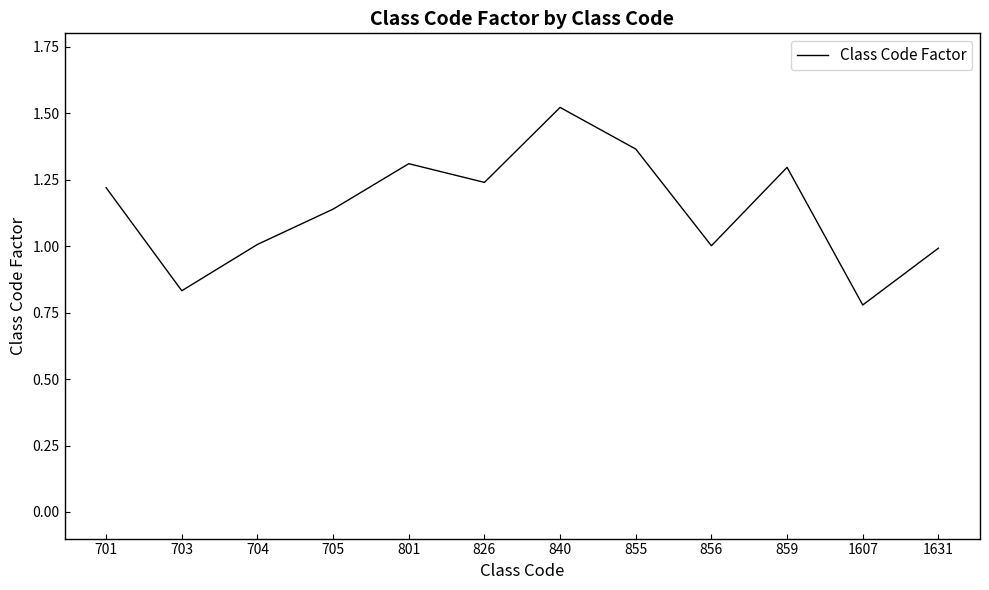

What is the change in value from 840 to 1631?

-0.5